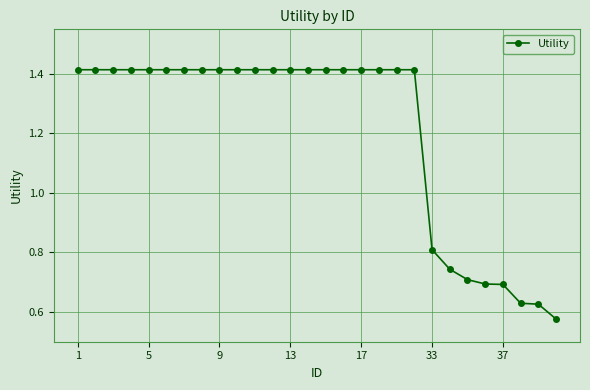

What is the sum of all values?

33.8